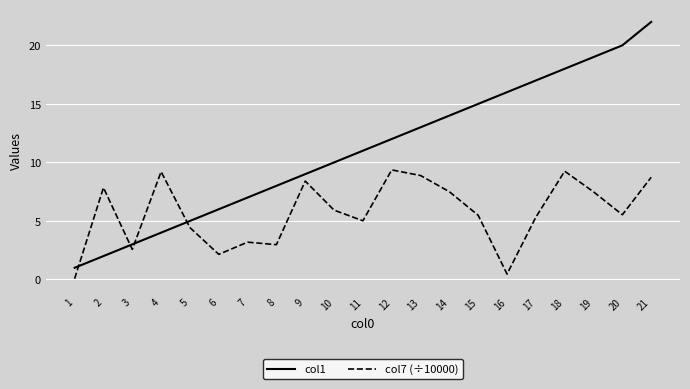

The col1 series shows 5.0 at 5. True or false?

True